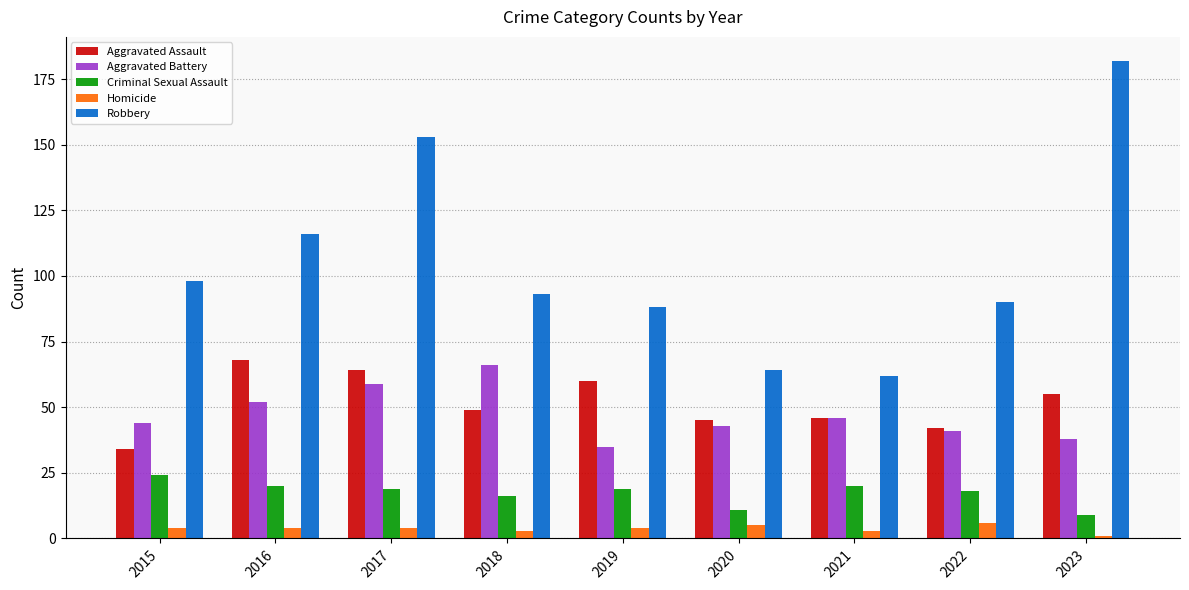

What are all the series names shown in the legend?

Aggravated Assault, Aggravated Battery, Criminal Sexual Assault, Homicide, Robbery